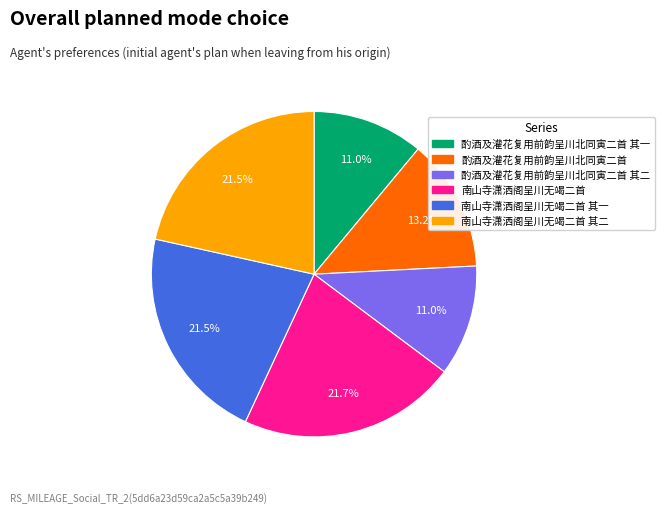

Does any single category account for the majority?

No